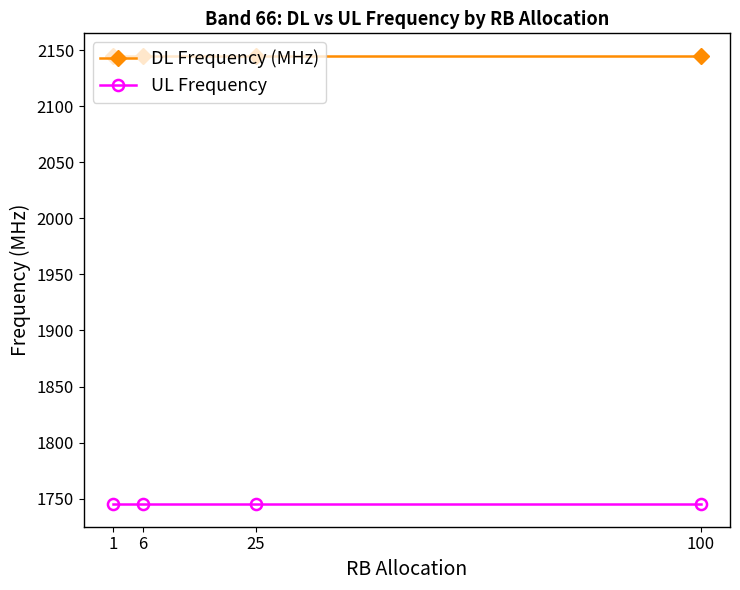

Is the value of DL Frequency (MHz) at 100 greater than the value of UL Frequency at 1?

Yes